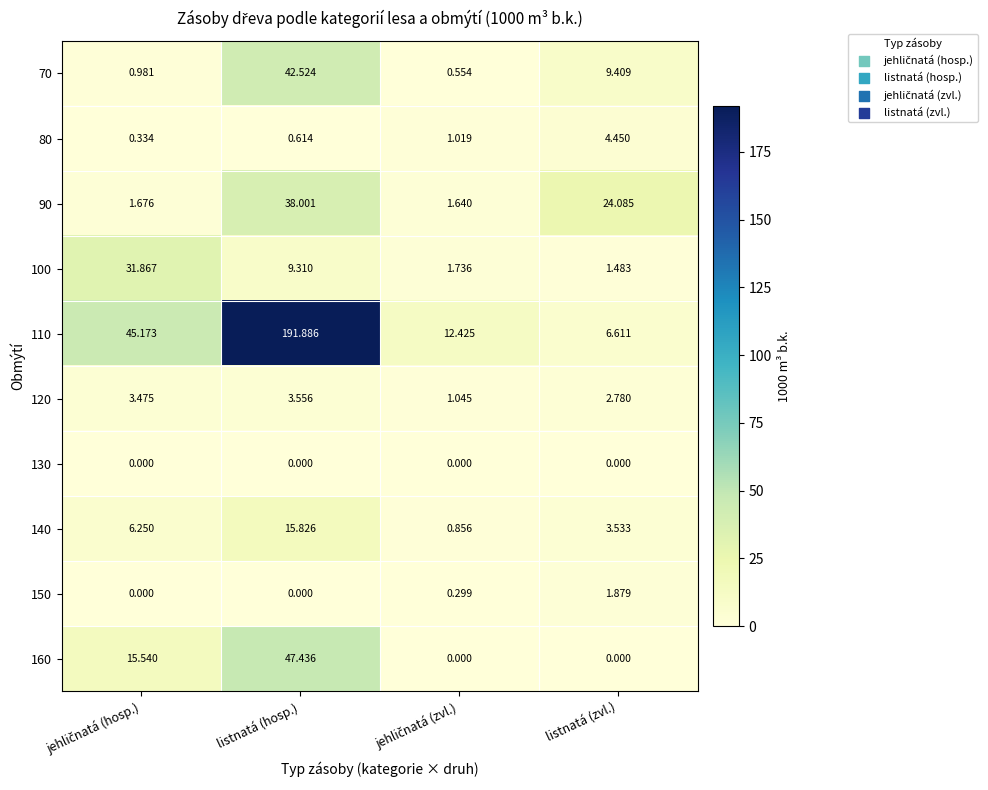

At which category is the sum across all series the highest?

listnatá (hosp.)